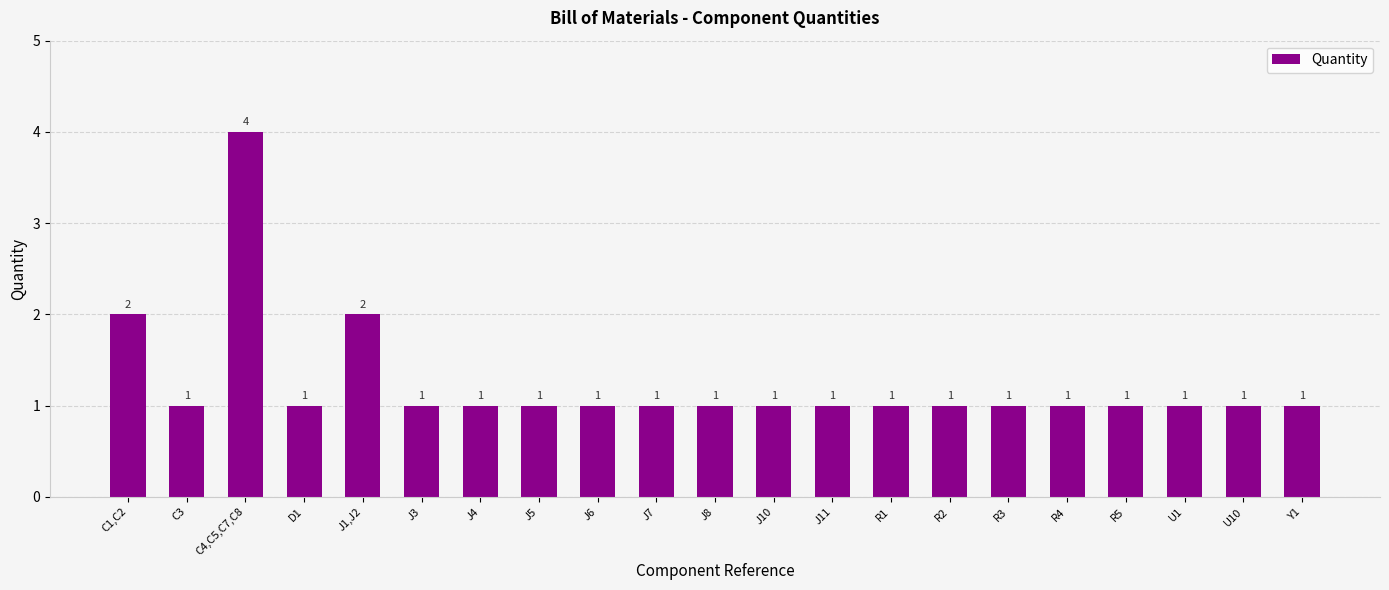

Count the values in the range 1 to 2.

20